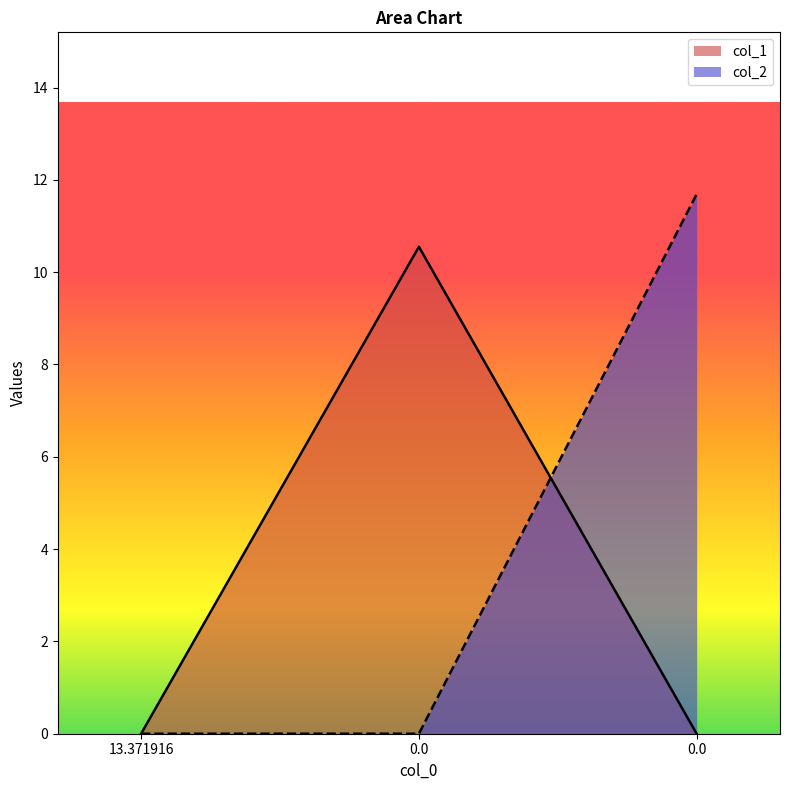

What is the label of the 3rd point from the right?

13.371916